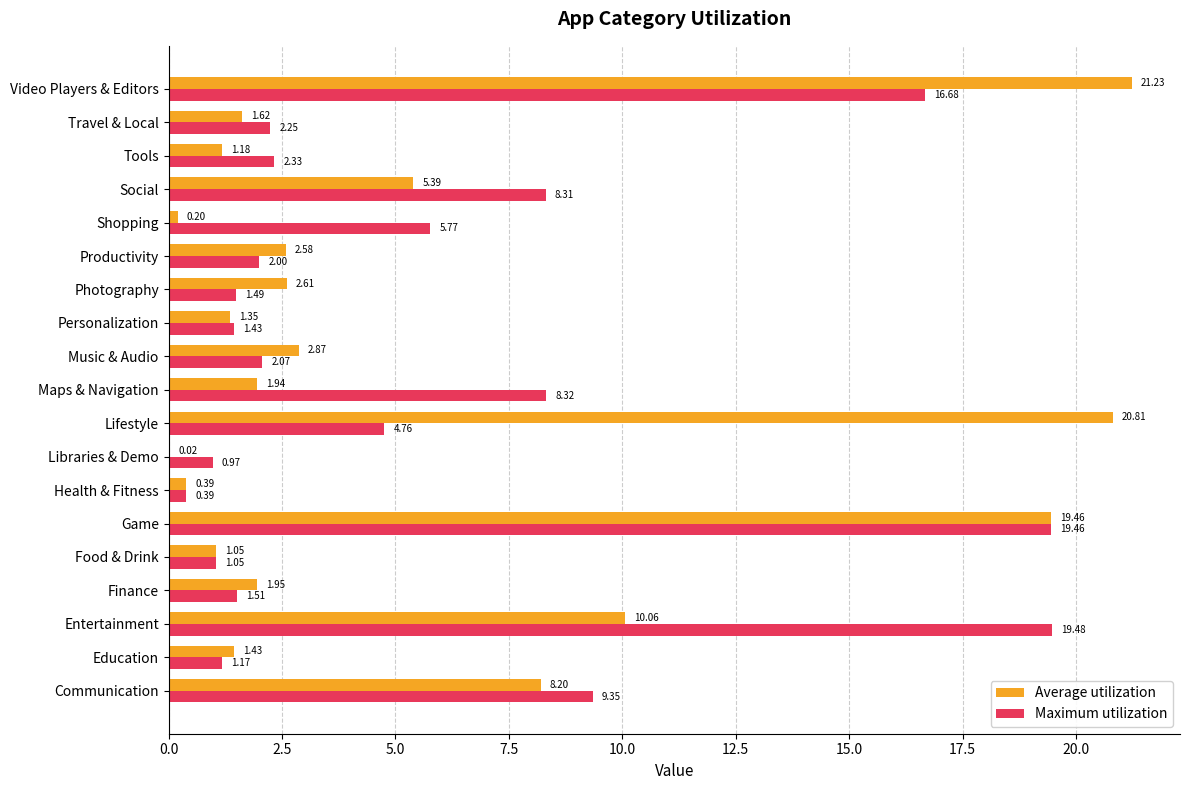

Which category has the highest value across all series?

Video Players & Editors